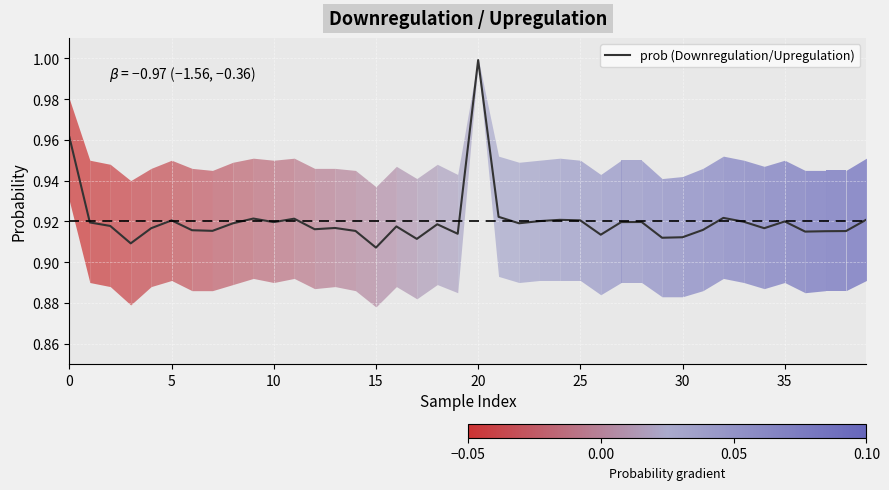

Reading left to right, extract all data points from this chart.

1.0	0.9	0.9	0.9	0.9	0.9	0.9	0.9	0.9	0.9	0.9	0.9	0.9	0.9	0.9	0.9	0.9	0.9	0.9	0.9	1.0	0.9	0.9	0.9	0.9	0.9	0.9	0.9	0.9	0.9	0.9	0.9	0.9	0.9	0.9	0.9	0.9	0.9	0.9	0.9